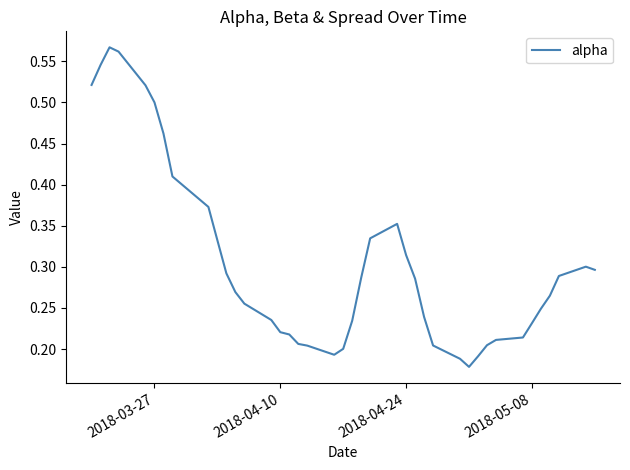

How many lines are shown in the chart?

1